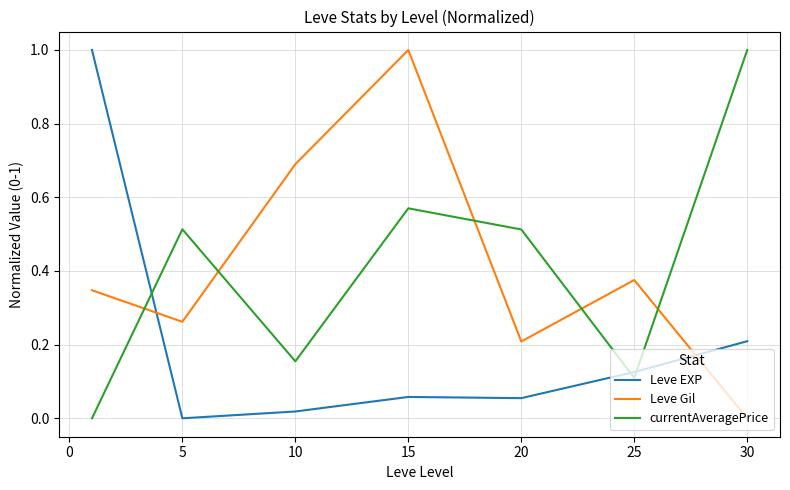

Which series ends up on top after the final intersection of Leve EXP and currentAveragePrice?

currentAveragePrice